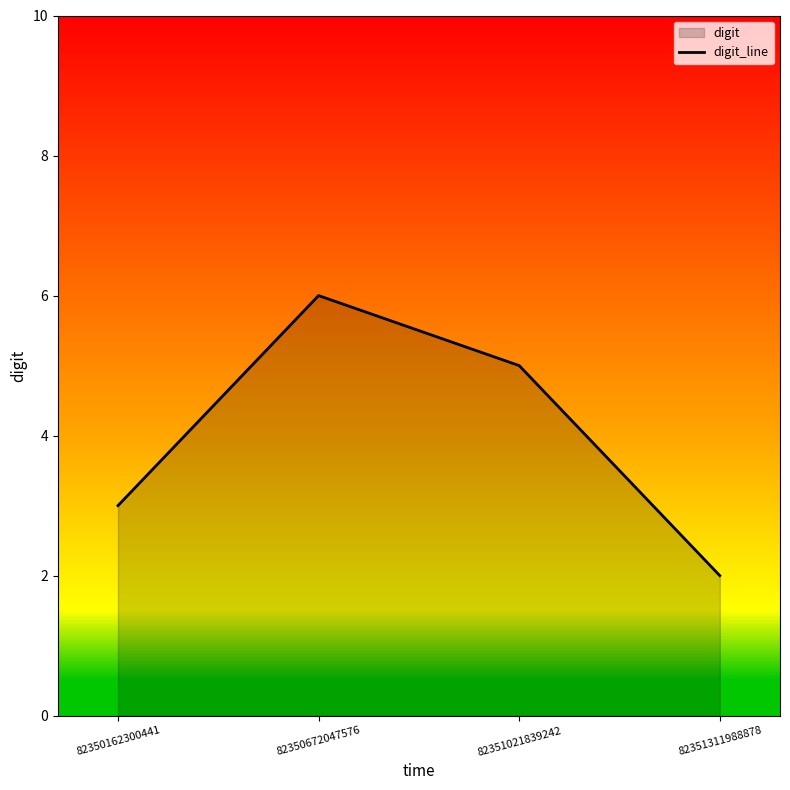

Is it true that the value at 82350672047576 is 6?

True